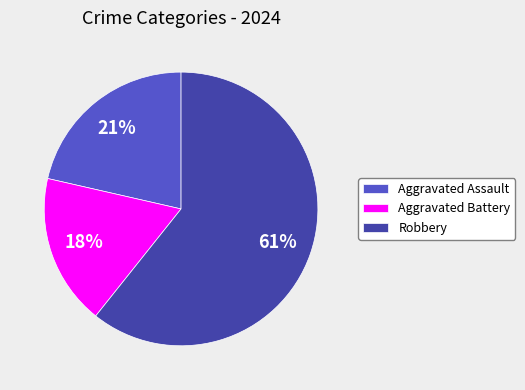

Do Aggravated Assault and Aggravated Battery together represent more than half of the pie?

No